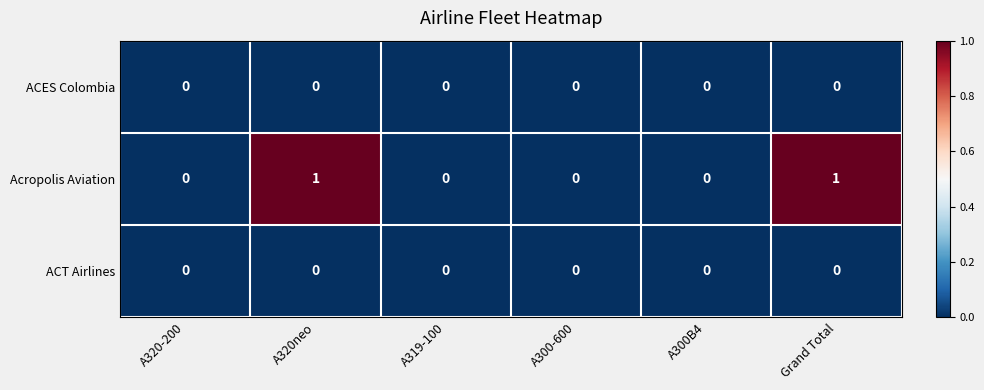

True or false: Acropolis Aviation has a value of 1 at A300B4.

False